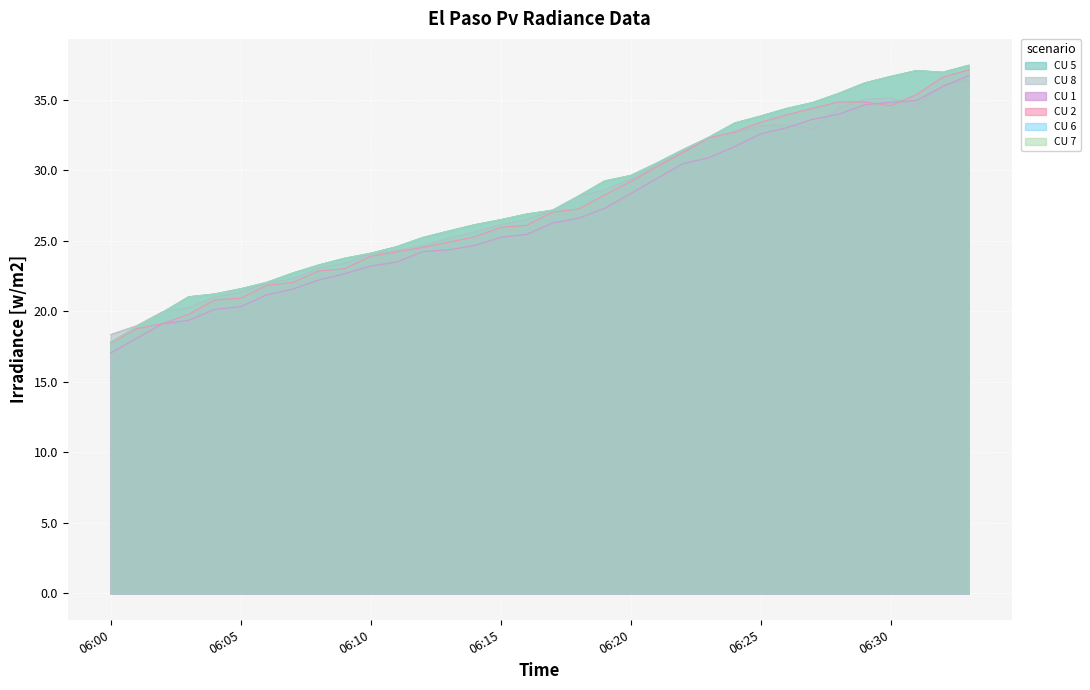

Is the value of CU 5 at 06:28 greater than the value of CU 7 at 06:32?

No